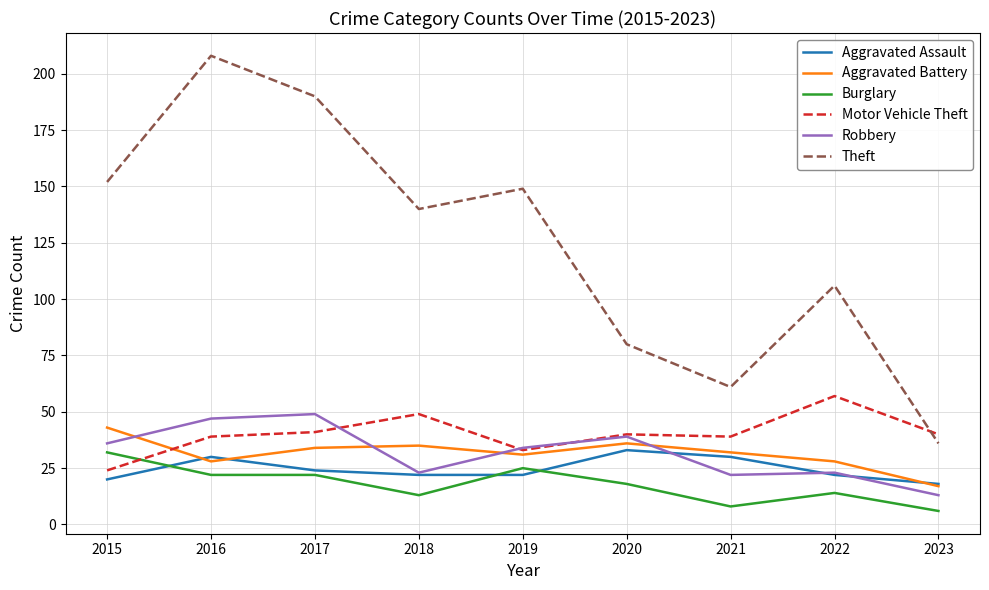

Where do Motor Vehicle Theft and Theft first cross each other?

2022 and 2023